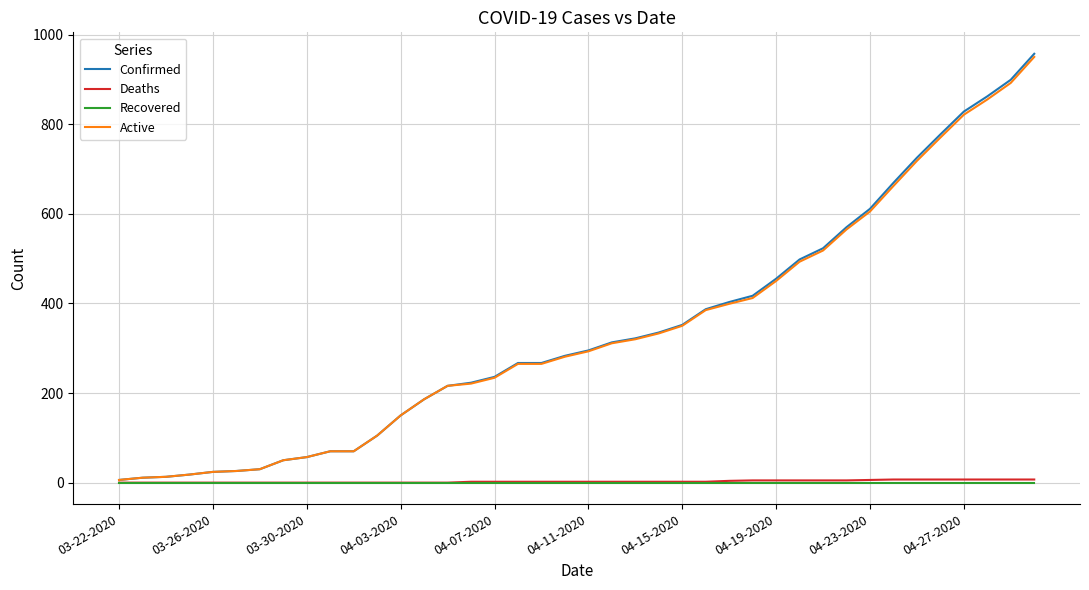

Which series has the largest range (max minus min)?

Confirmed